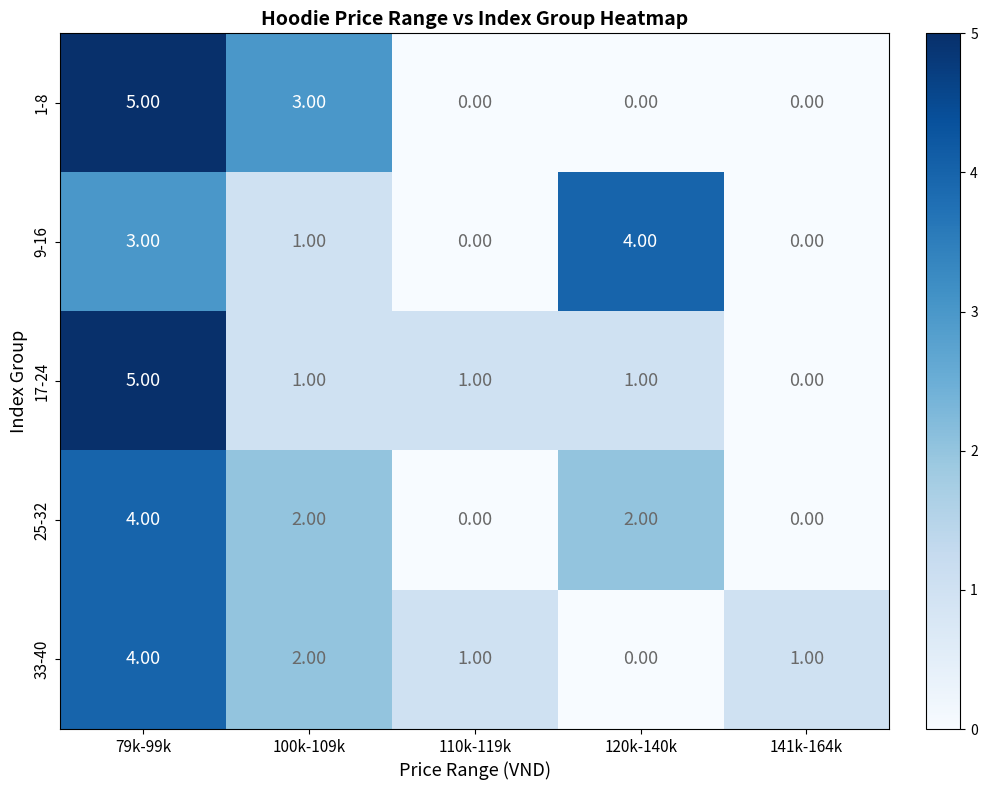

What is the total value across all series at 120k-140k?

7